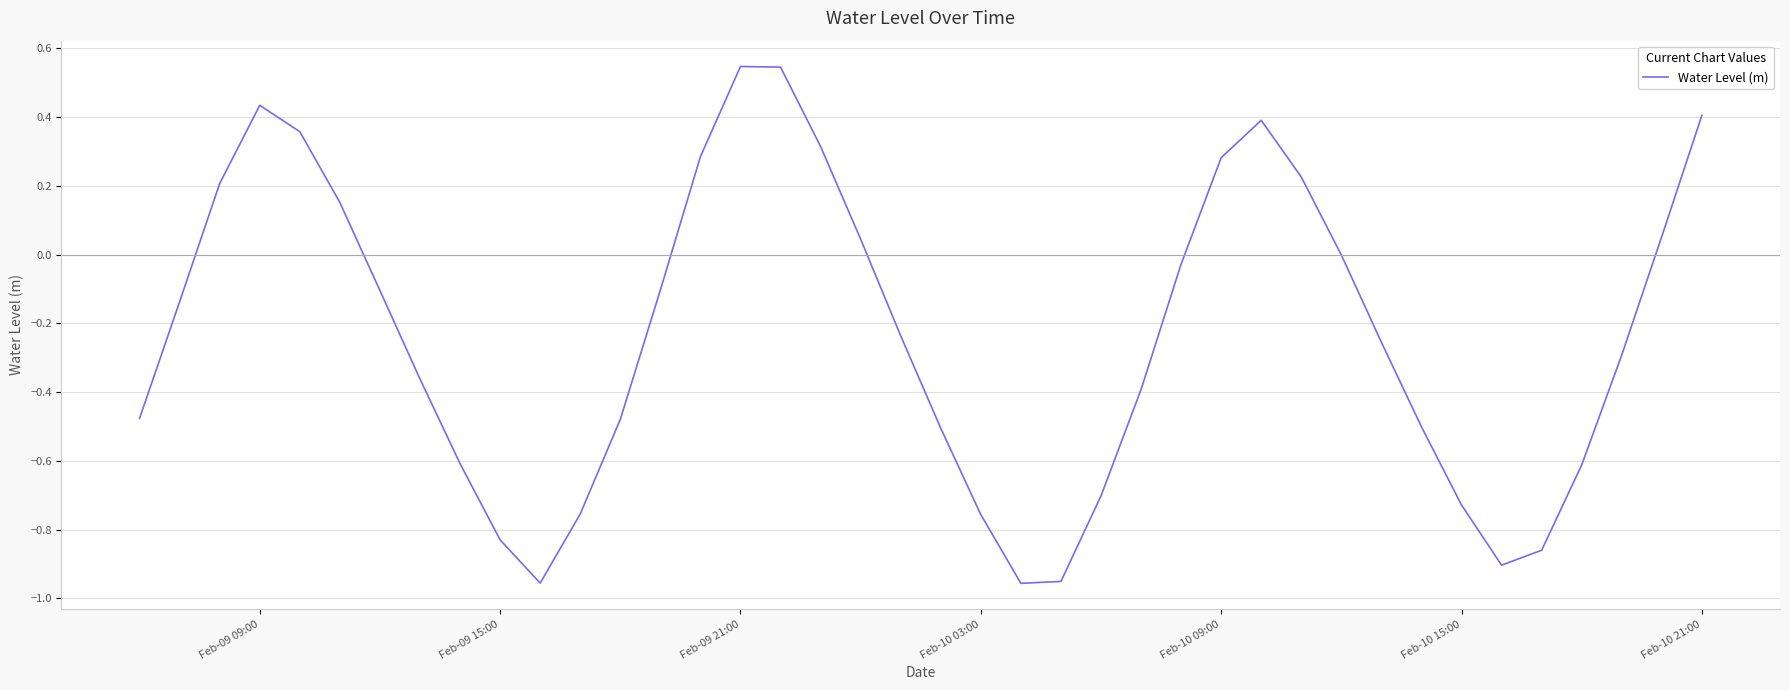

How many categories are shown in the chart?

40